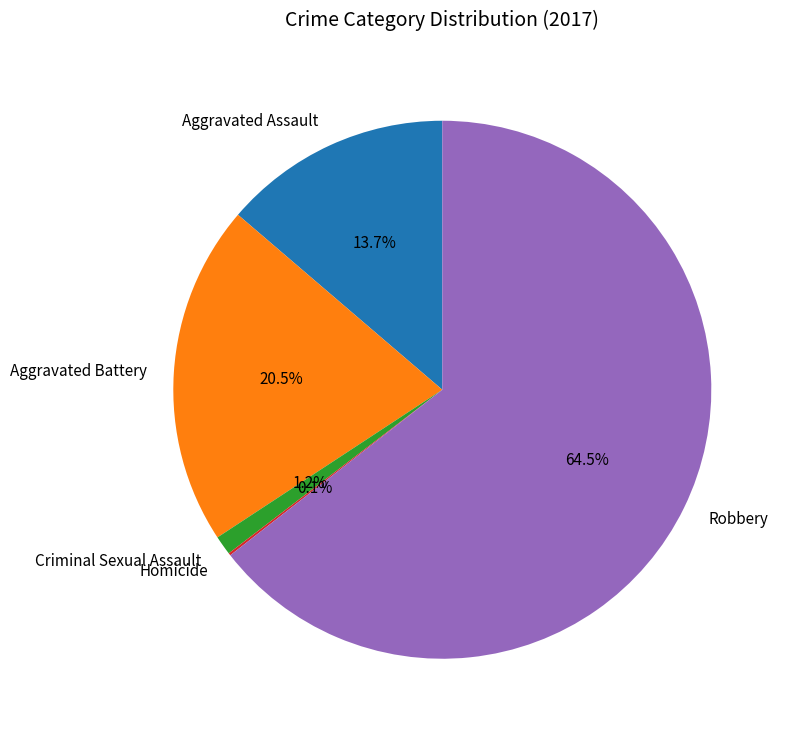

To the nearest percent, what is the average slice percentage?

20%